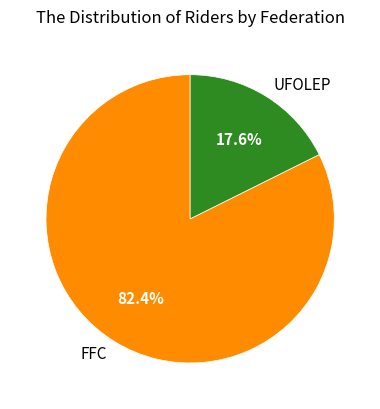

Does UFOLEP account for over 50% of the chart?

No